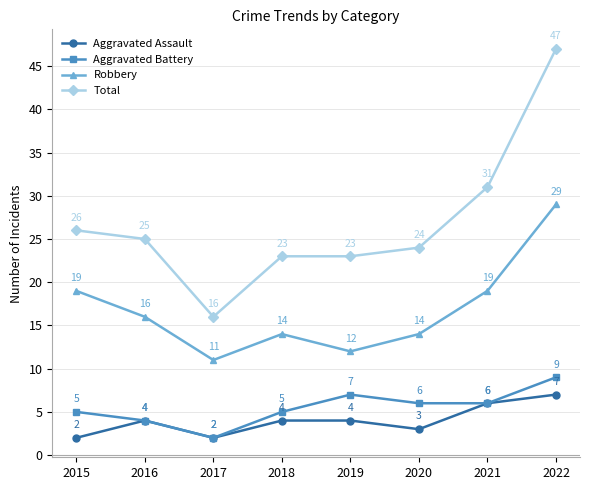

How many data points does each series have?

8